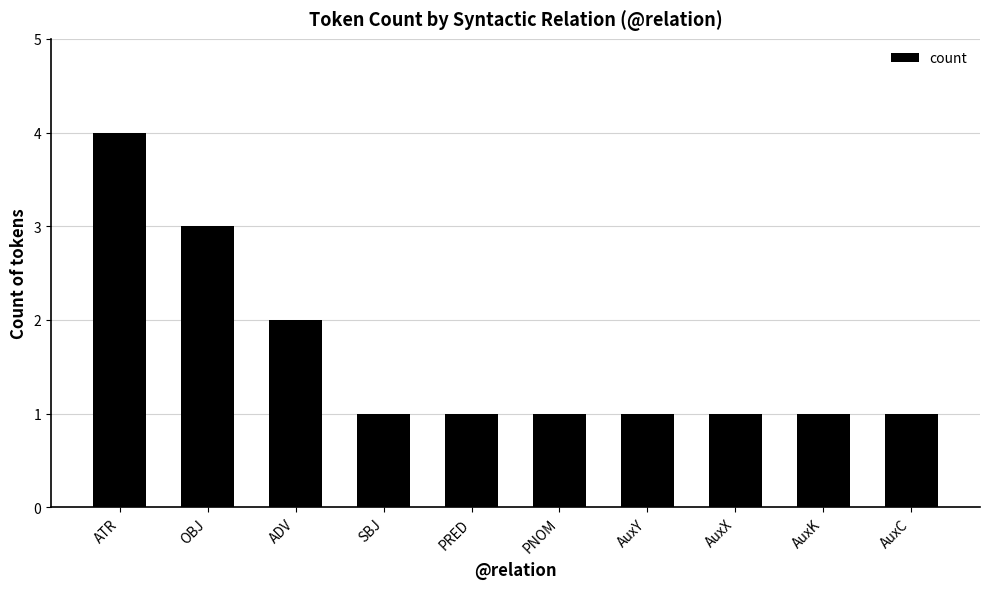

What is the greatest value displayed?

4